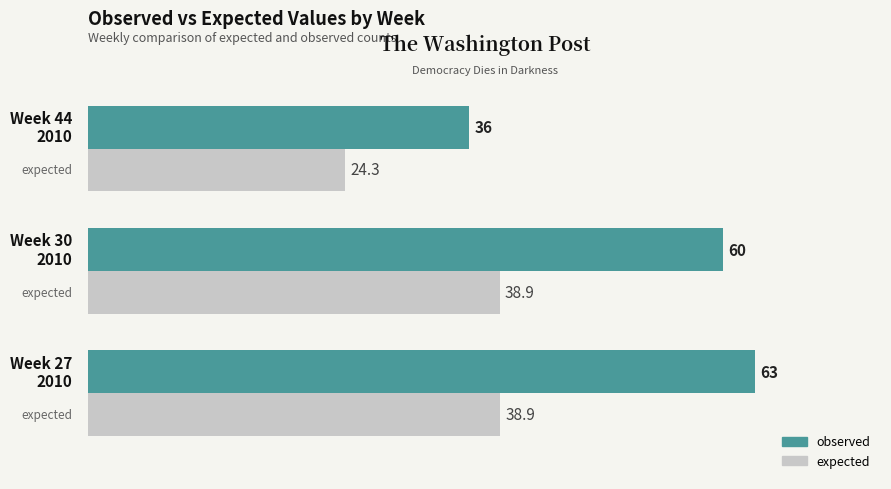

How many distinct data groups are displayed?

2